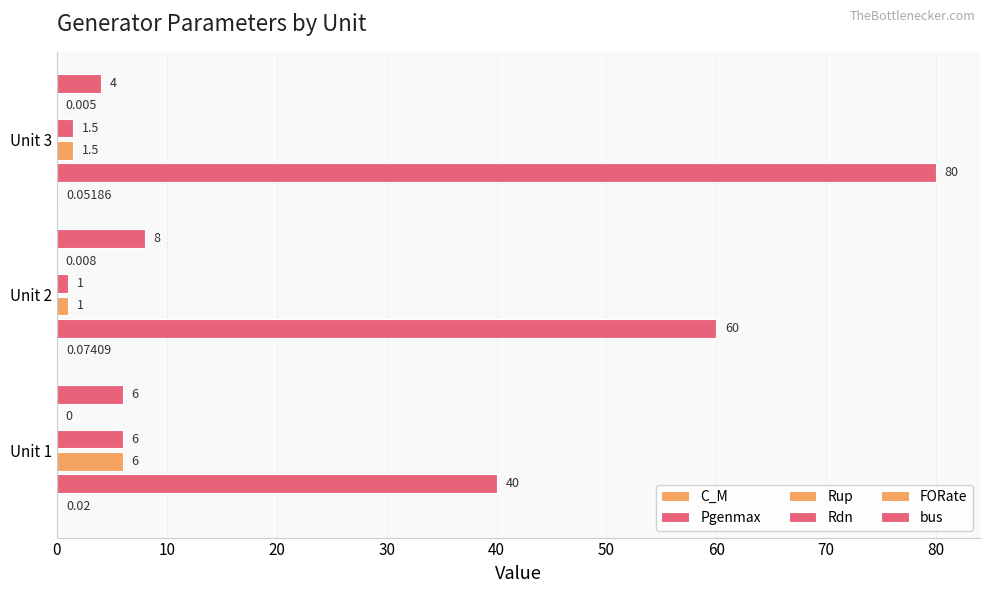

What is the greatest value displayed?

80.0